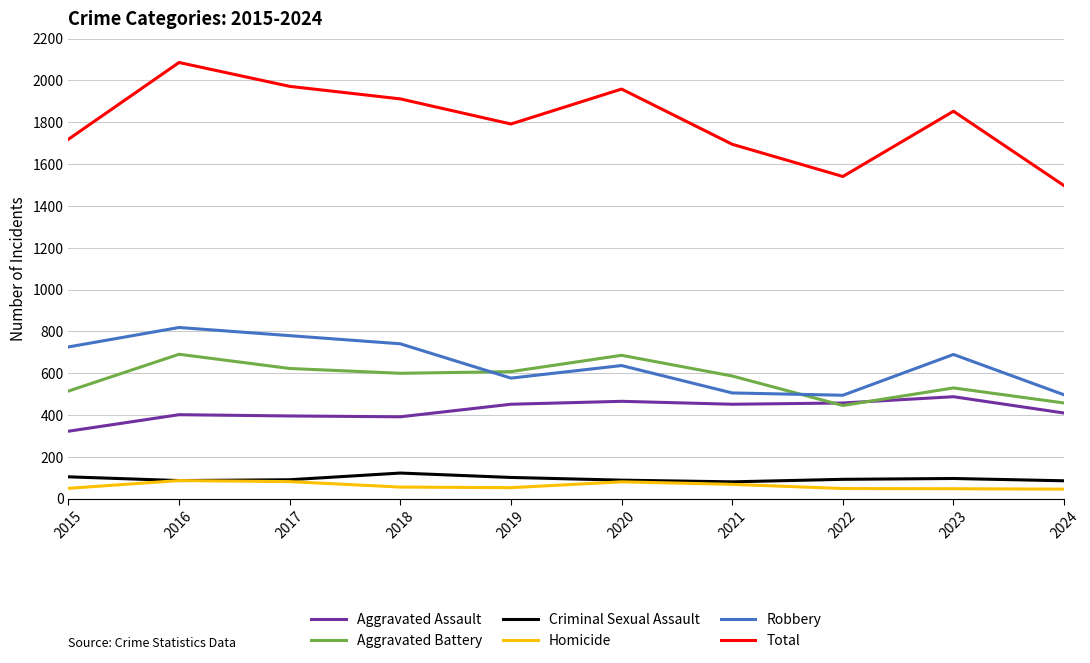

How many lines are shown in the chart?

6